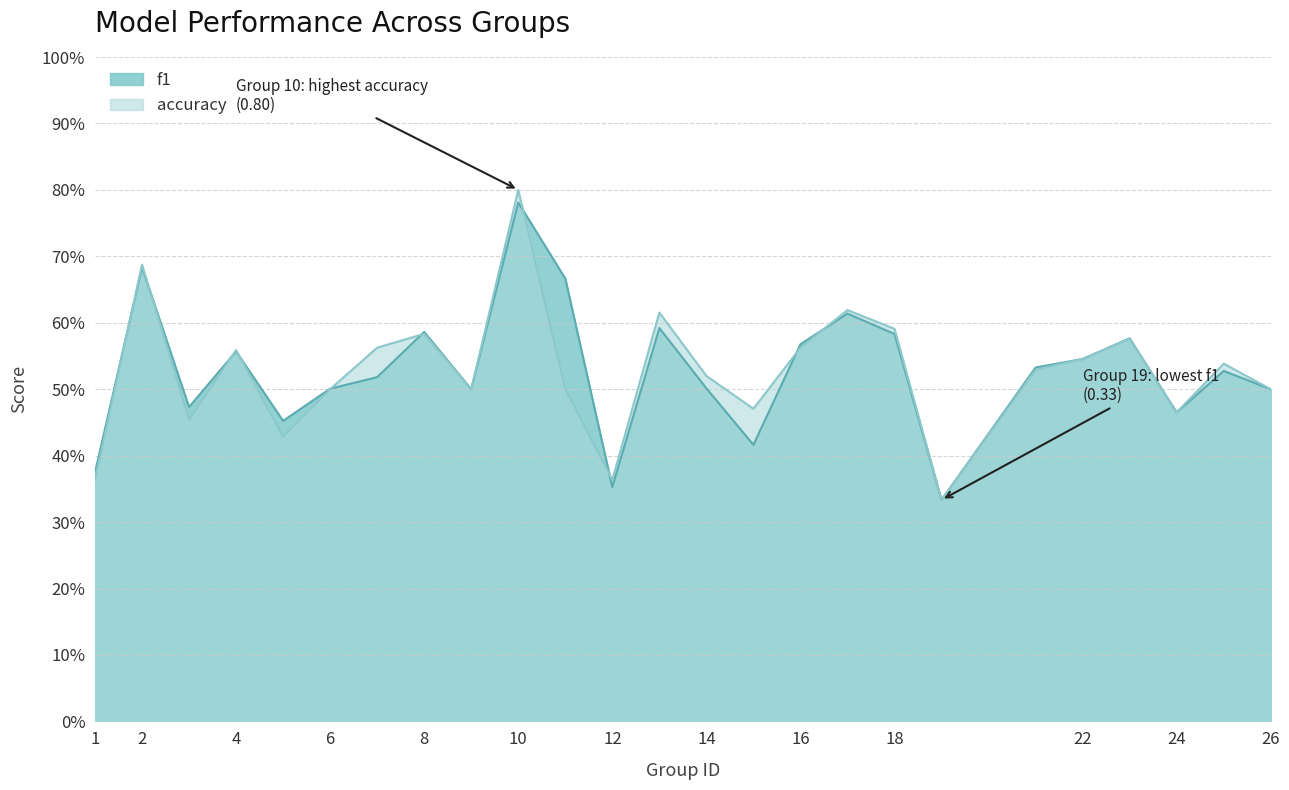

What are all the series names shown in the legend?

f1, accuracy